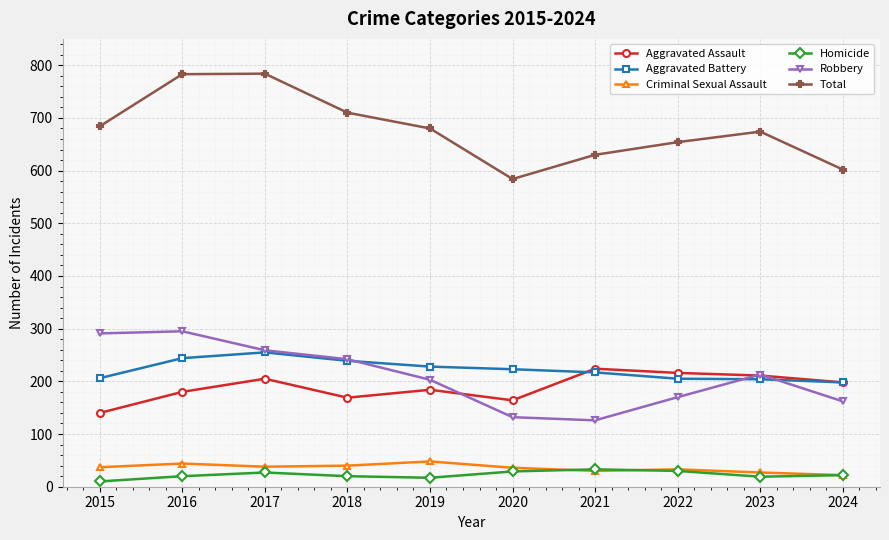

What is the value of the Aggravated Battery point at the 6th from the left?

223